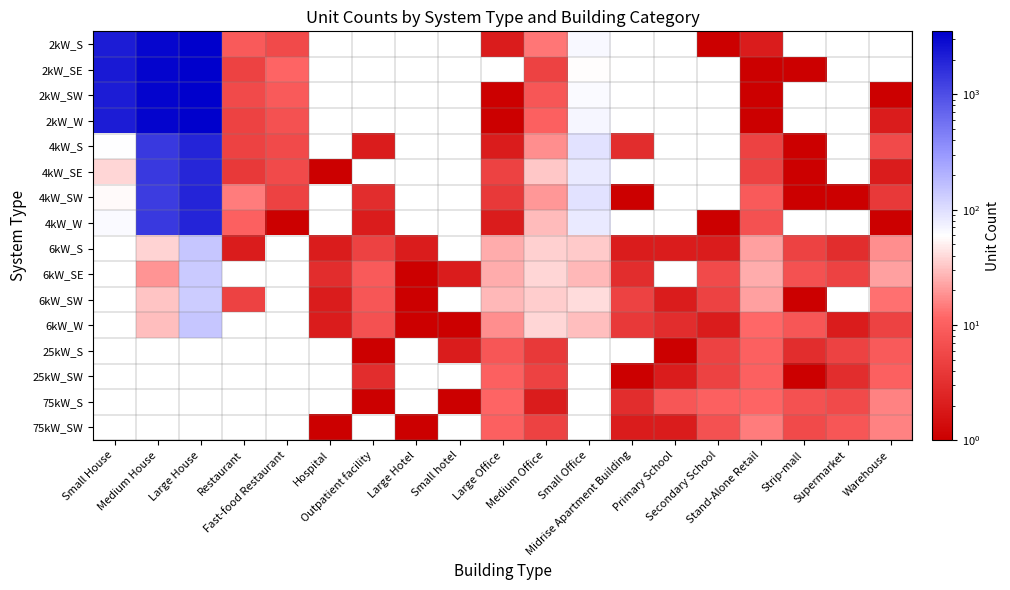

Rank the series by their maximum value, from highest to lowest.

2kW_S, 2kW_SE, 2kW_SW, 2kW_W, 4kW_SW, 4kW_S, 4kW_W, 6kW_S, 6kW_SE, 6kW_SW, 6kW_W, 25kW_S, 25kW_SW, 75kW_S, 75kW_SW, 4kW_SE